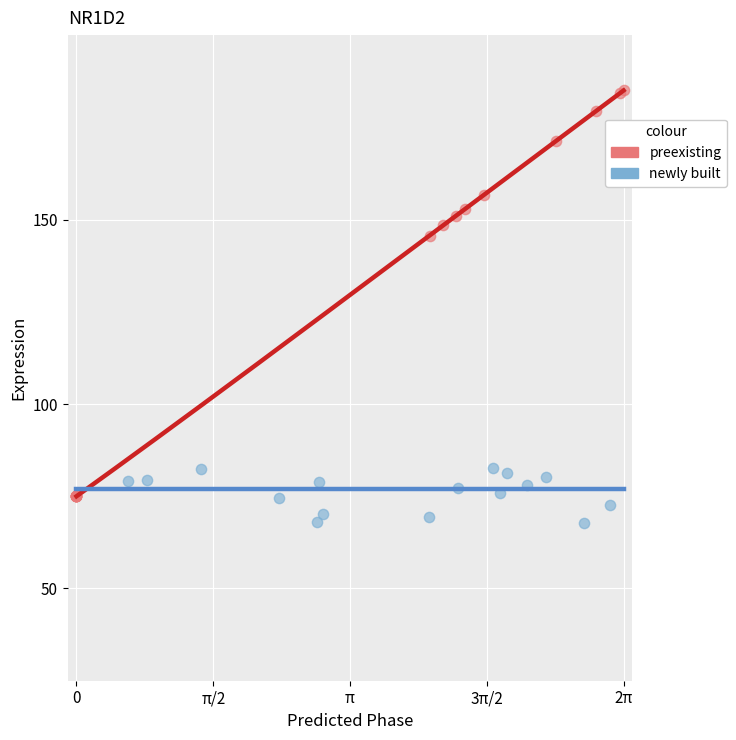

Which series reaches the minimum Y coordinate?

newly built